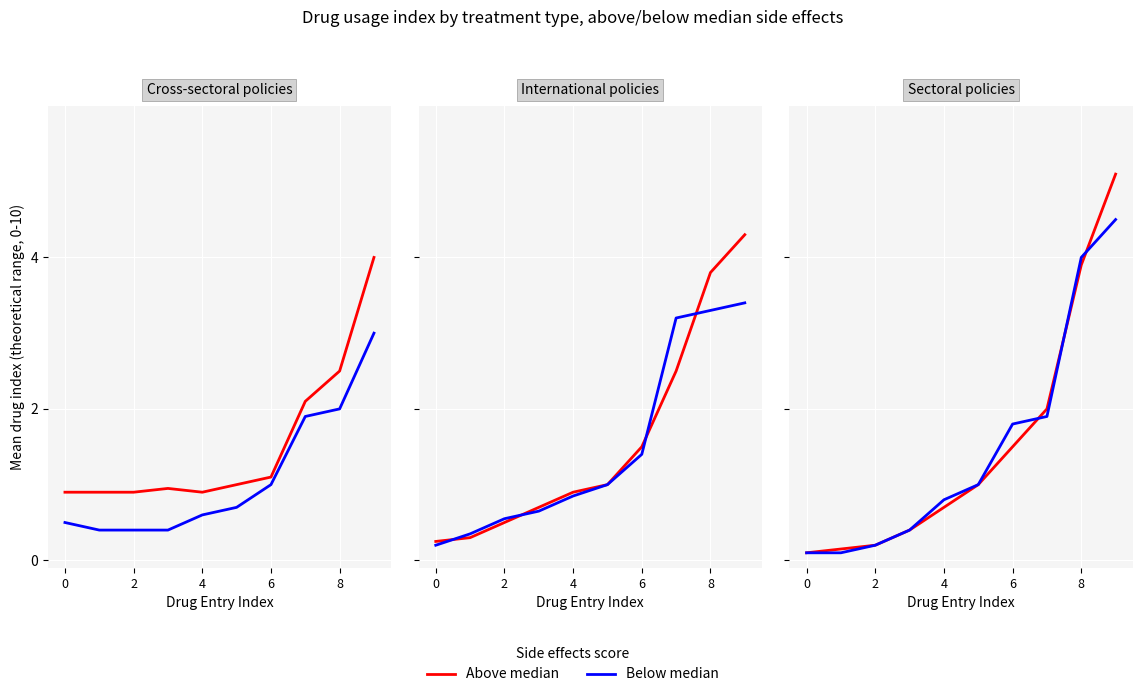

The value of Above median at 5 is 1.0. True or false?

True